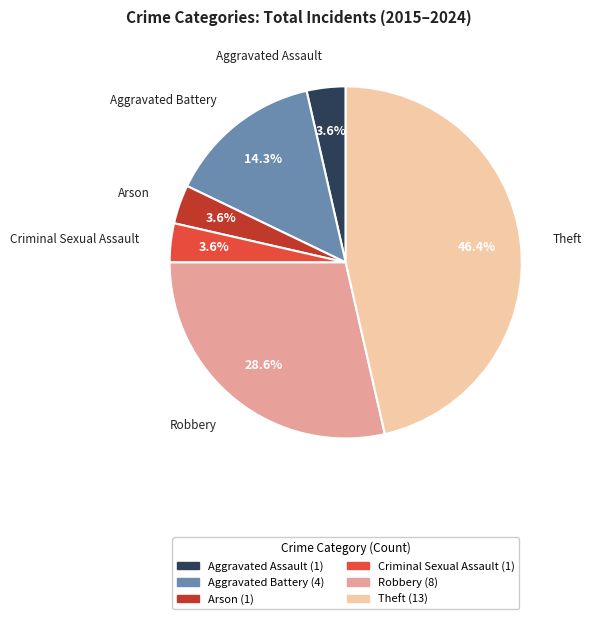

Does Aggravated Battery represent more than half of the total?

No